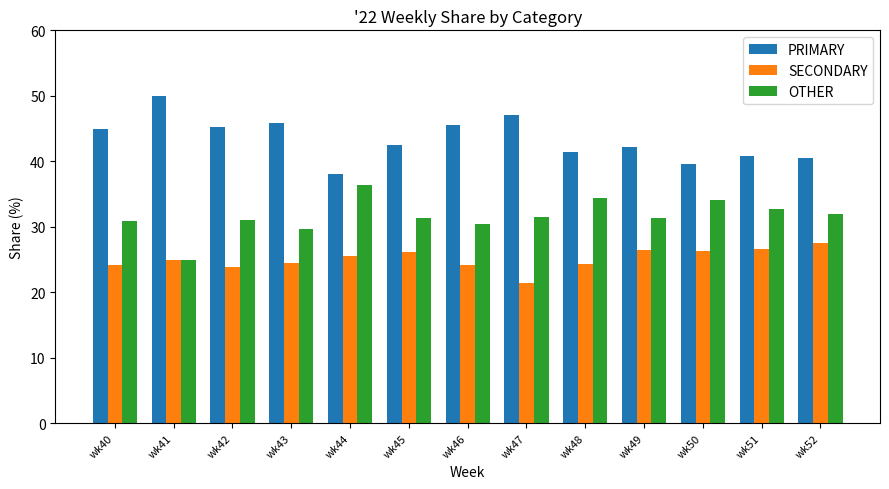

What is the difference between the highest and lowest values at wk44?

12.5